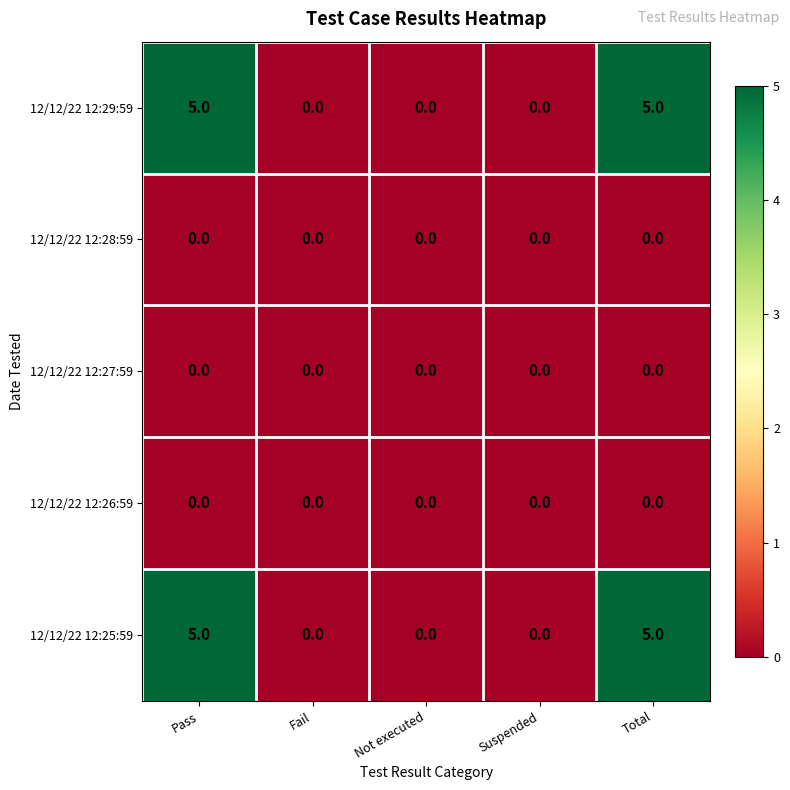

What is the total value across all series at Total?

10